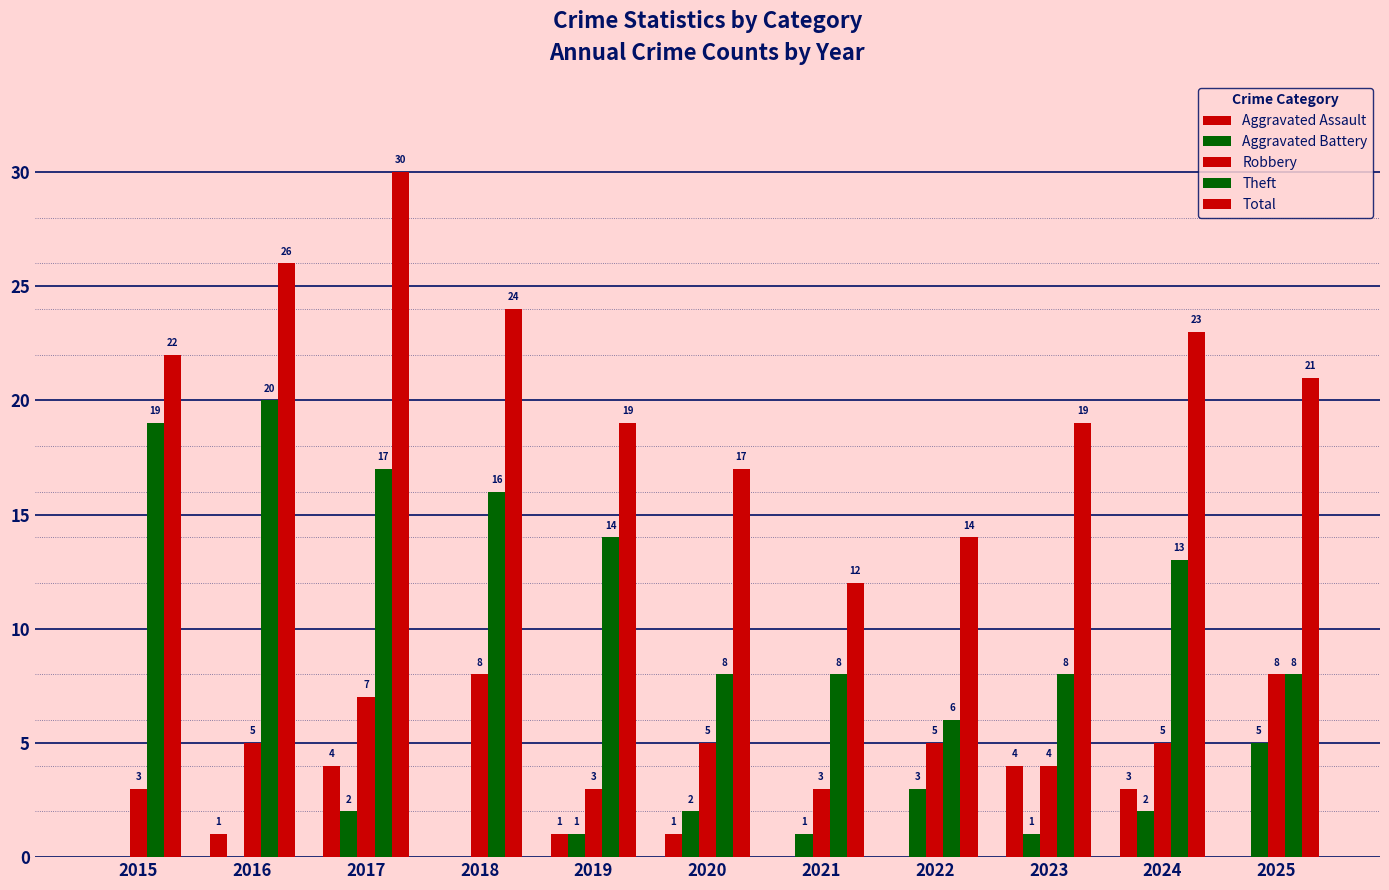

Where is Aggravated Battery nearest to the value 2?

2017